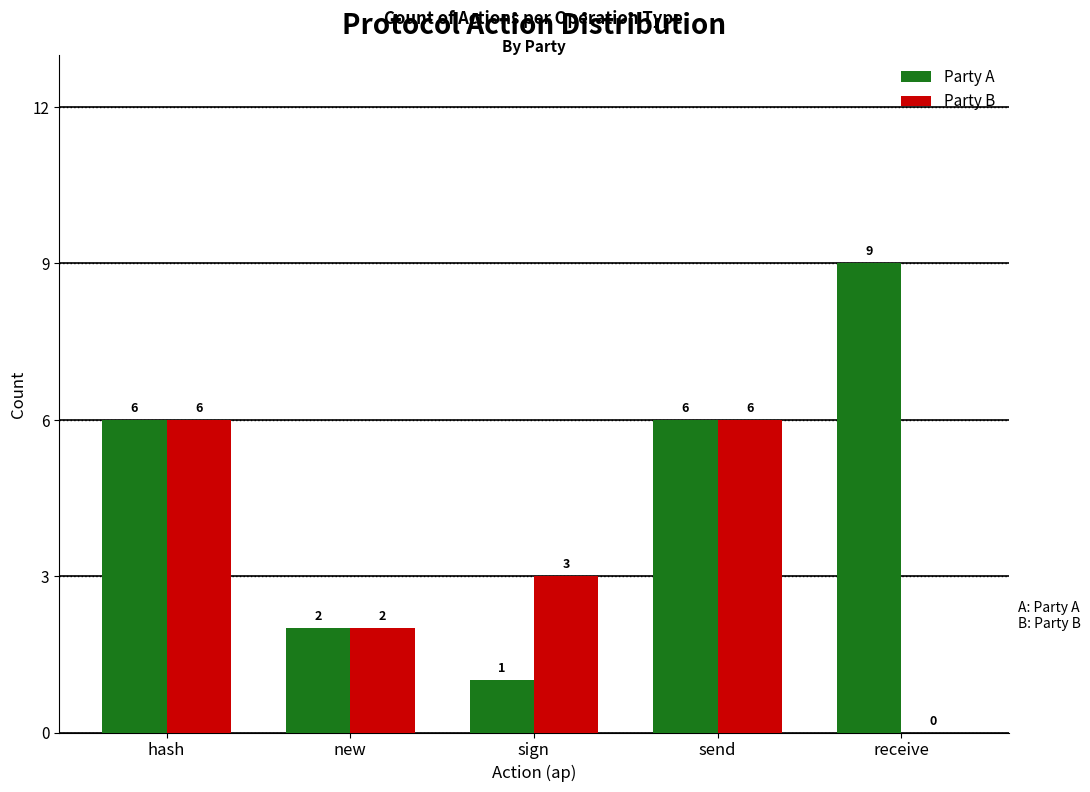

Does the chart contain stacked bars?

No